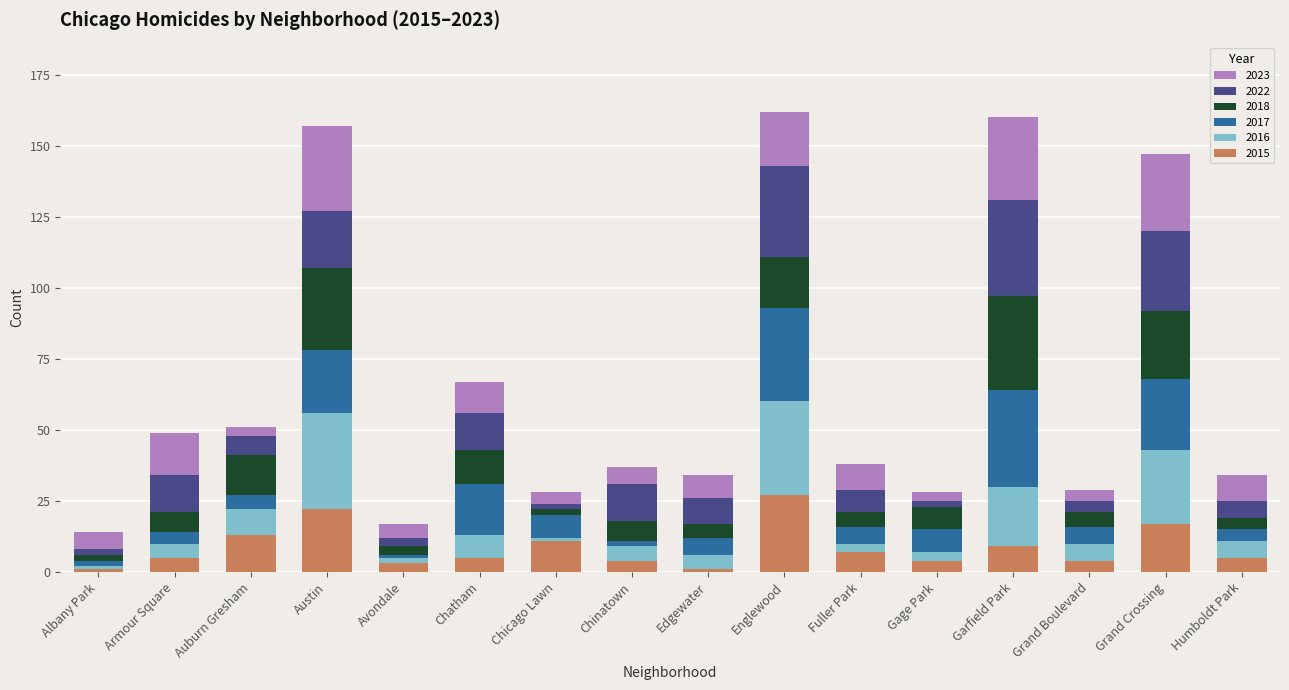

What is the maximum value for 2015?

27